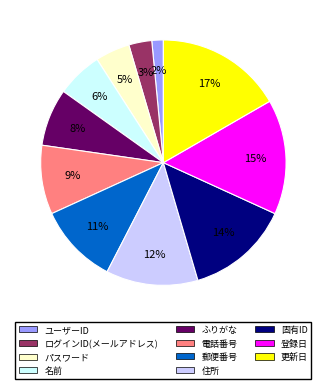

Which slice is the largest?

更新日